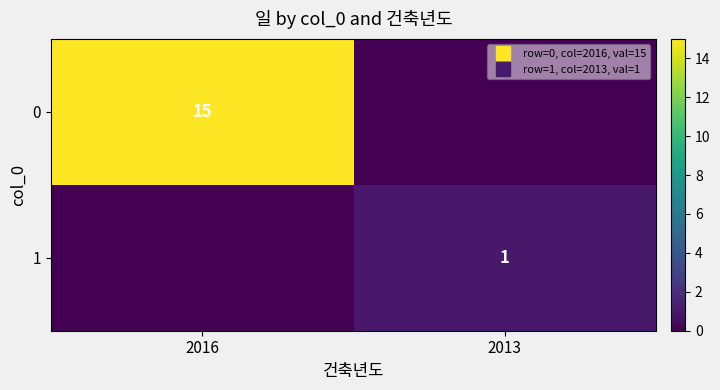

What is the spread (max minus min) of values at 2013?

1